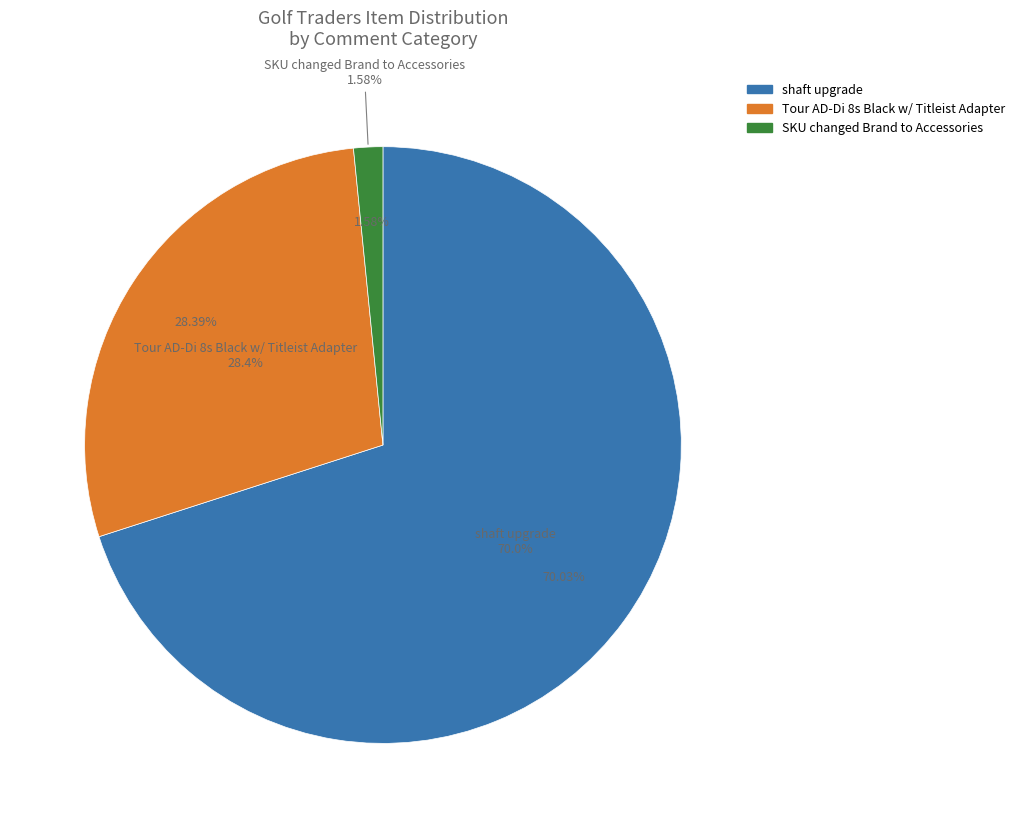

To the nearest percent, what portion does shaft upgrade represent?

70%